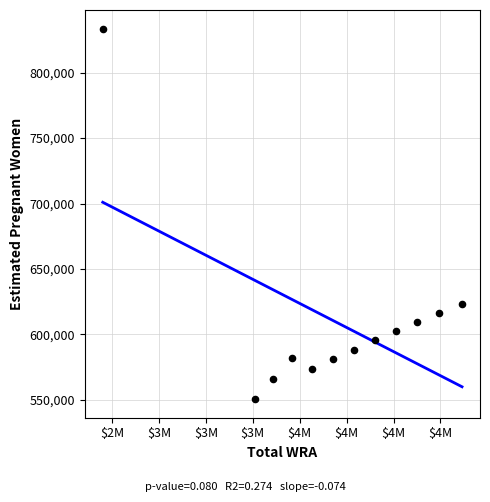

What is the average X value?

3683833.3